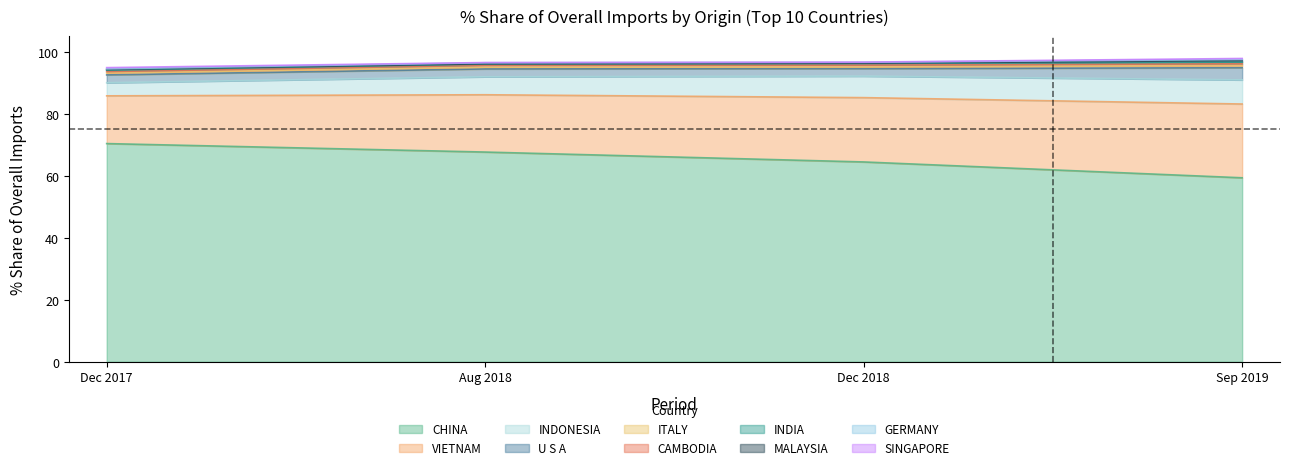

What is the label of the 9th point from the right?

VIETNAM